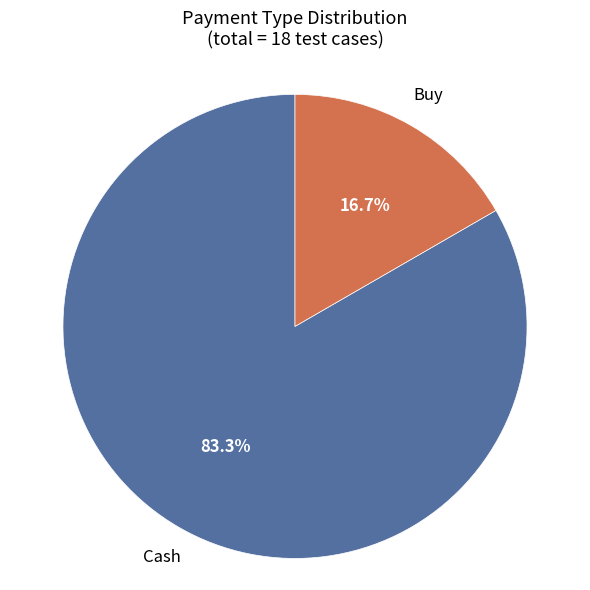

What percentage is the Cash slice, to the nearest percent?

83%